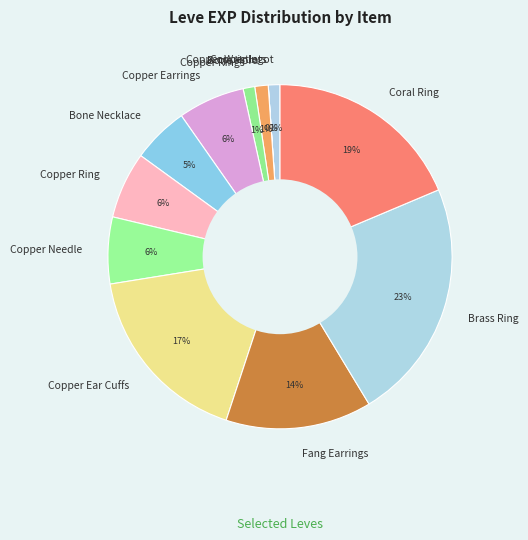

Which category has the biggest portion of the pie?

Brass Ring